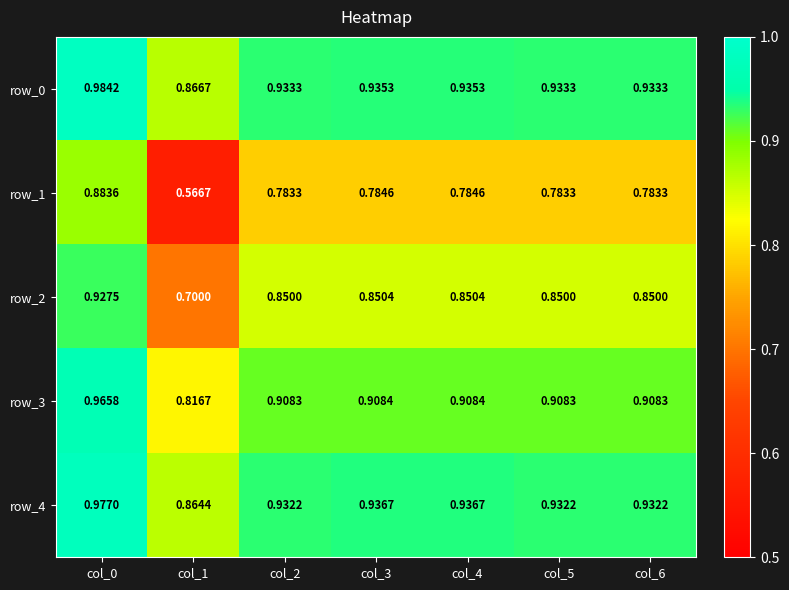

What is the difference between the maximum and minimum values in the row_2 series?

0.2